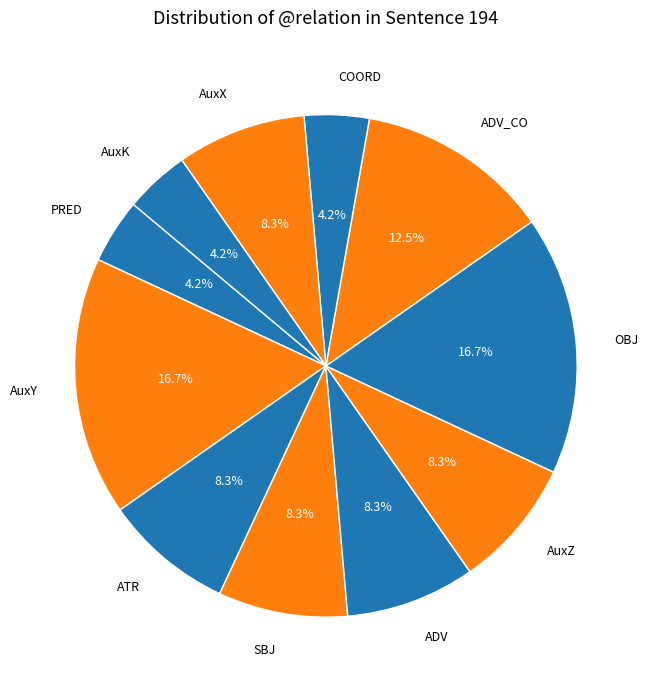

Is there any slice that represents more than half of the pie?

No